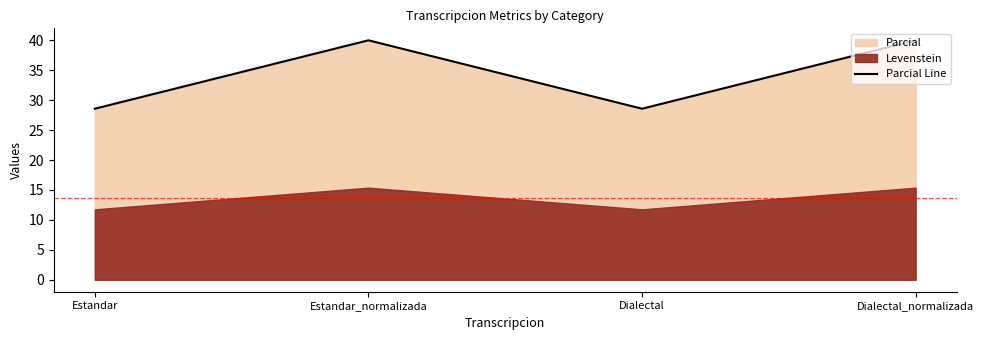

What is the value of the 1st point from the left?

28.6